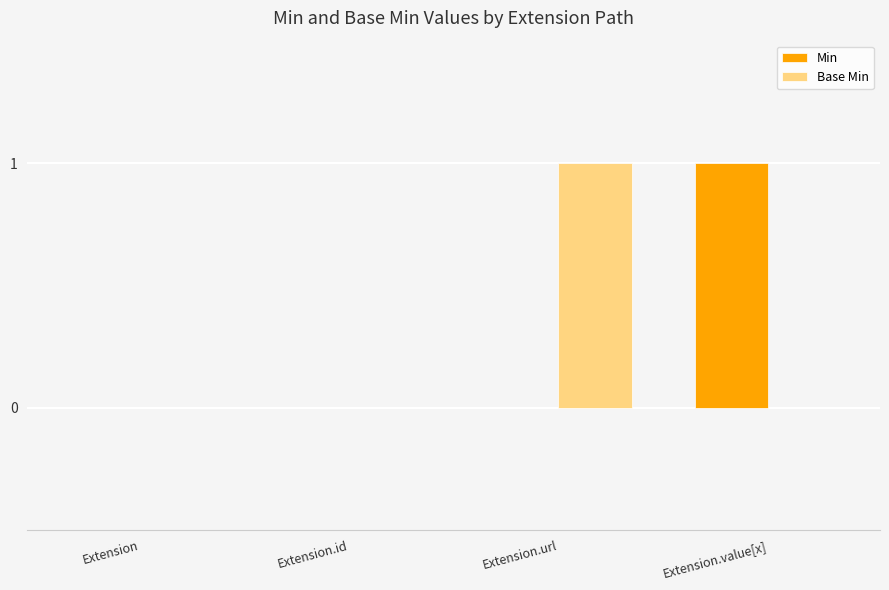

The Base Min series shows 0 at Extension. True or false?

True